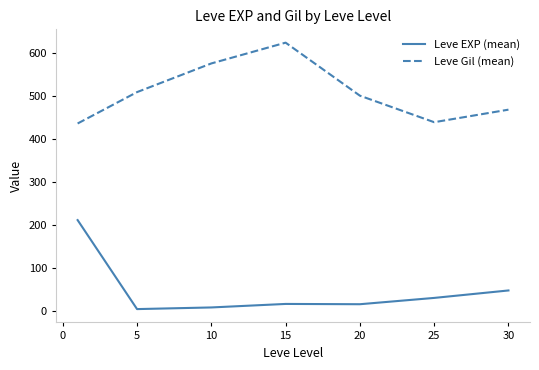

What is the maximum value for Leve Gil (mean)?

623.3